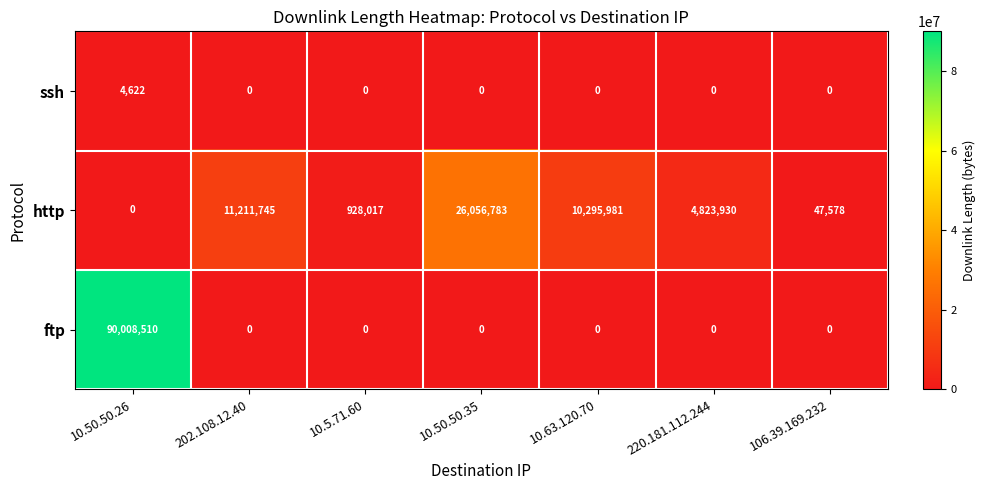

Count the number of categories in the chart.

7